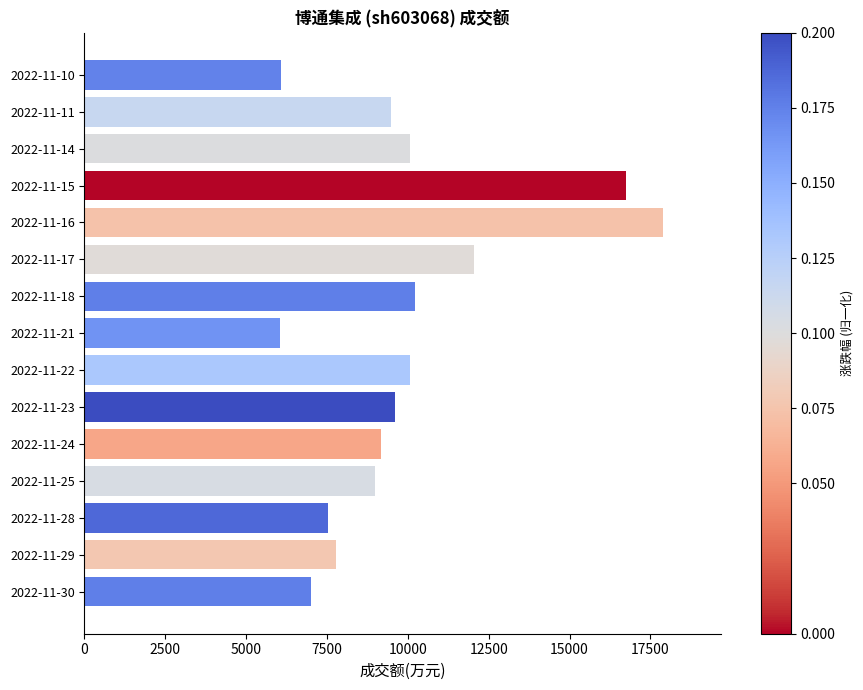

What is the minimum value shown in the chart?

6056